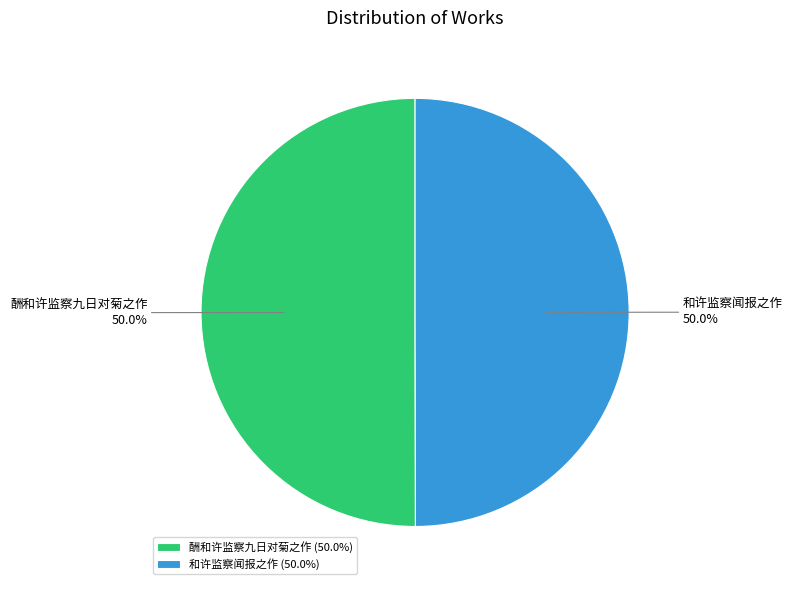

To the nearest percent, what percentage of the pie is 和许监察闻报之作?

50%